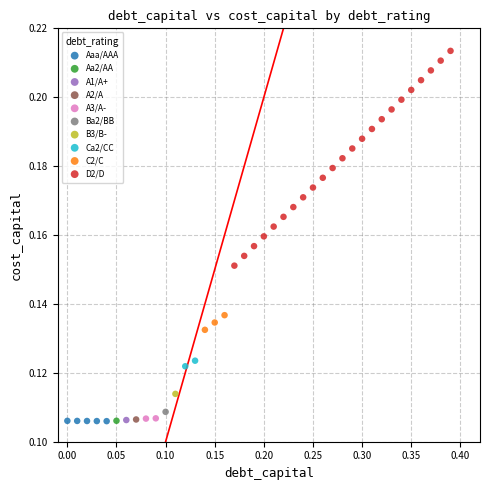

What are all the series names shown in the legend?

Aaa/AAA, Aa2/AA, A1/A+, A2/A, A3/A-, Ba2/BB, B3/B-, Ca2/CC, C2/C, D2/D